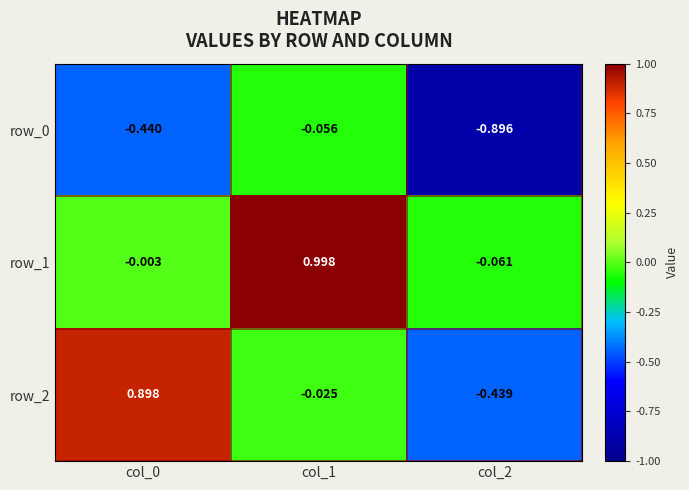

Is the value of row_1 at col_1 greater than the value of row_2 at col_2?

Yes